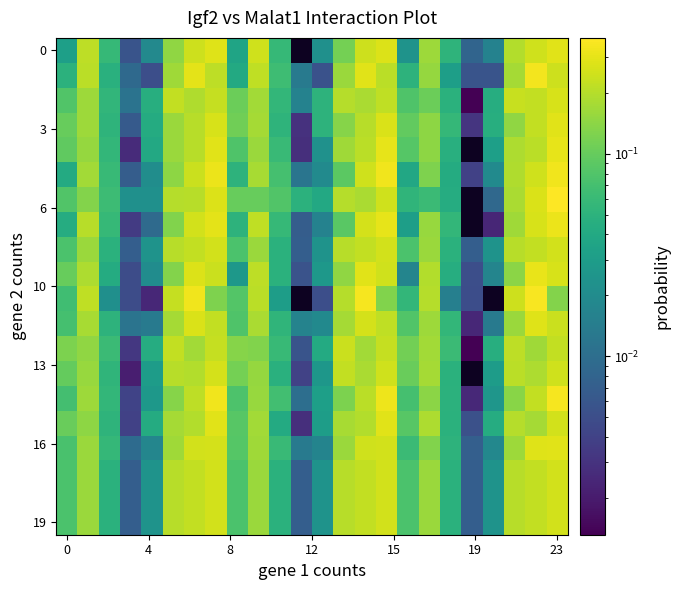

At how many categories does at least one series exceed 0?

24